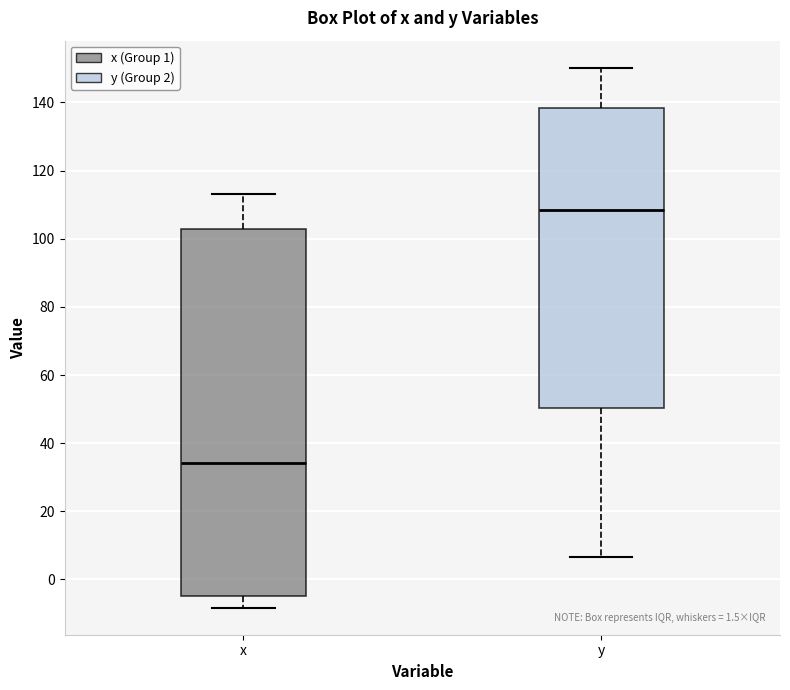

Reading left to right, transcribe this box plot: for each box, give where its median line is, the range the box spans, and where its two whiskers end, as read against the y-axis. The values are not printed on the chart, so give them approximately, as read against the axis.

x: median 34, box -4 to 102, whiskers -8 to 114
y: median 108, box 50 to 138, whiskers 6 to 150